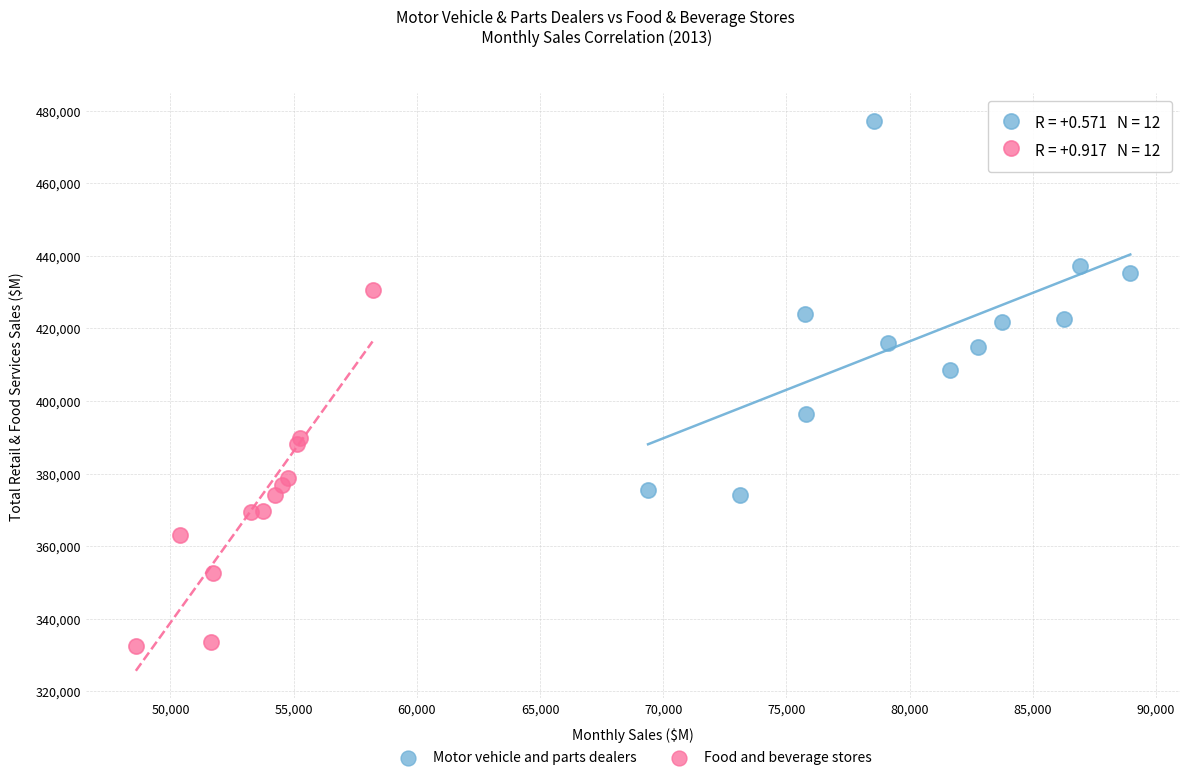

Which series has the largest Y range (max minus min)?

Motor vehicle and parts dealers